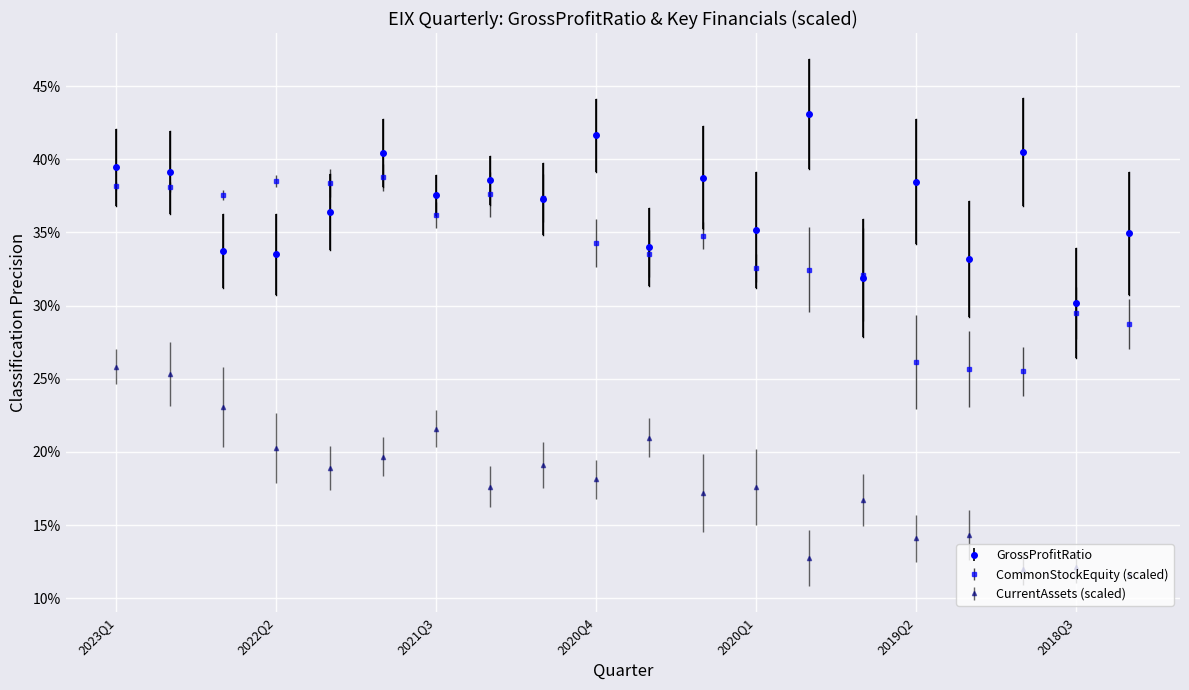

Is this an area chart (filled region under the line)?

No